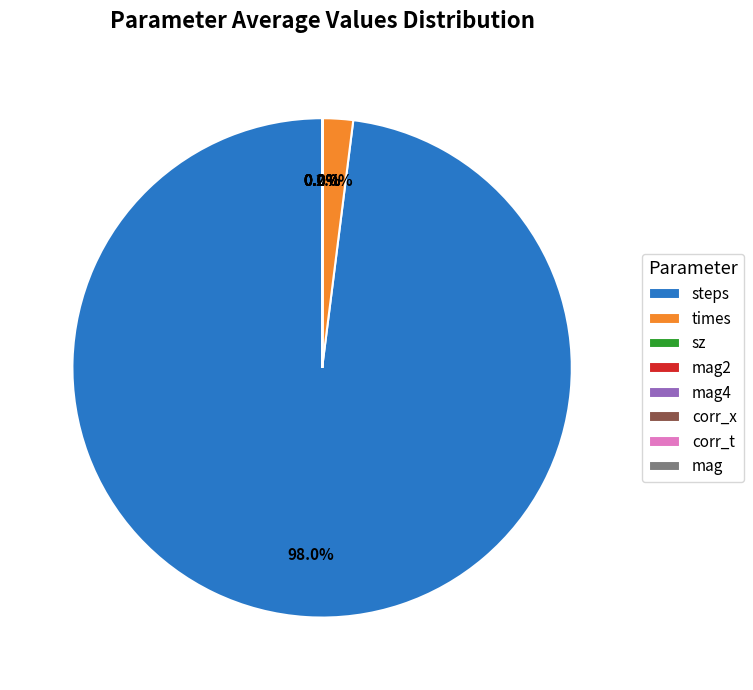

Which slice is the largest?

steps